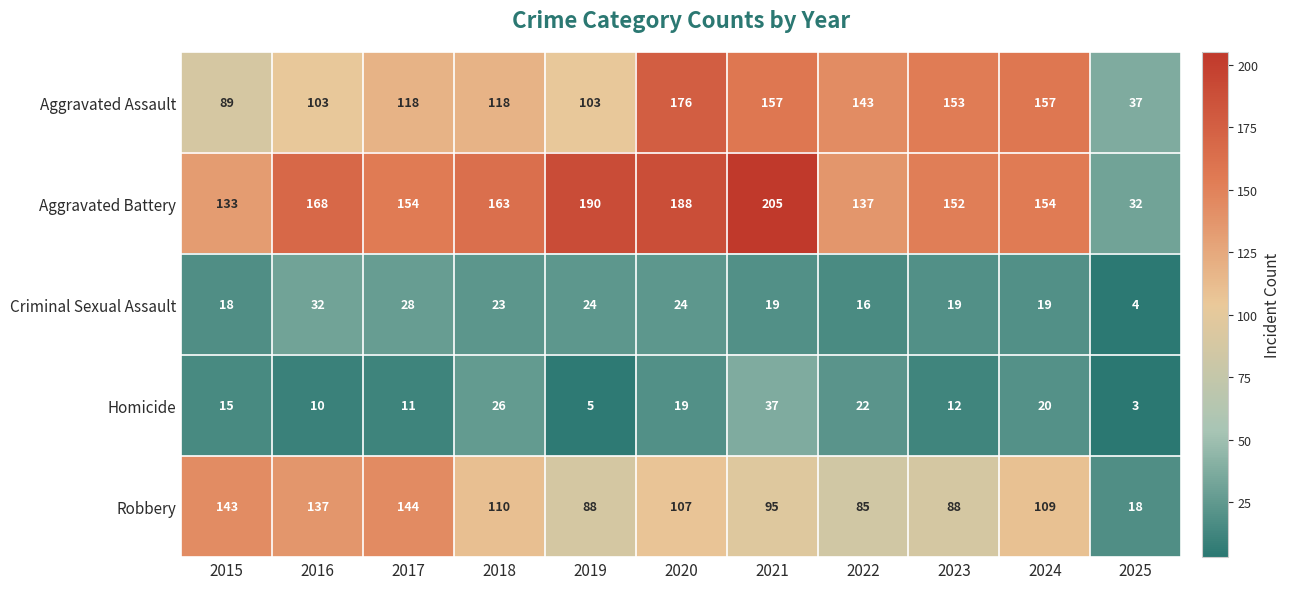

Which series has the largest range (max minus min)?

Aggravated Battery